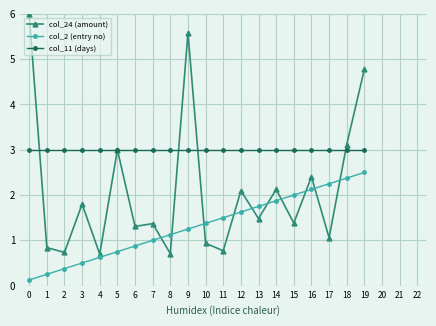

What is the greatest value displayed?

6.0